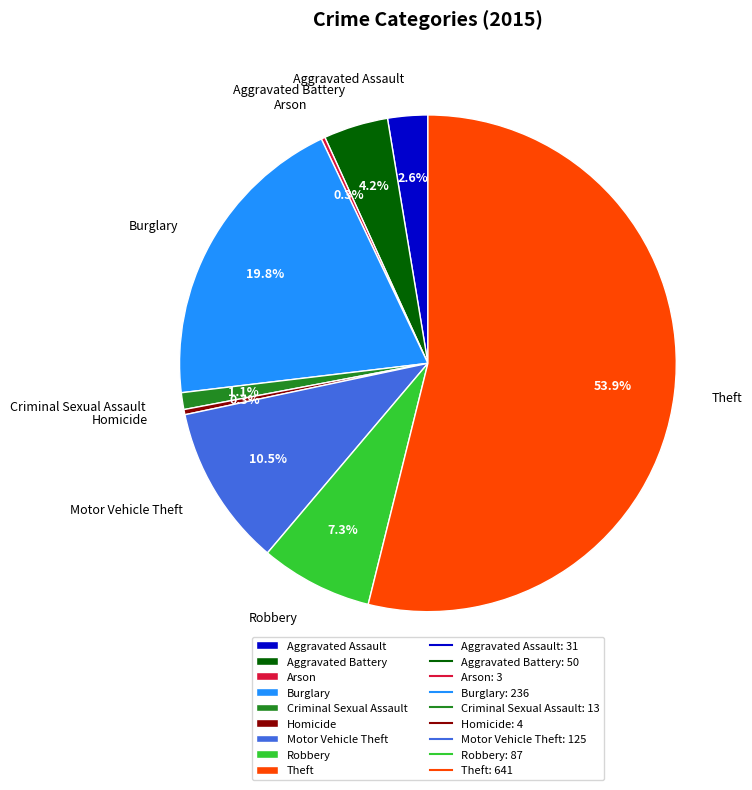

True or false: Homicide accounts for 0% of the total.

True